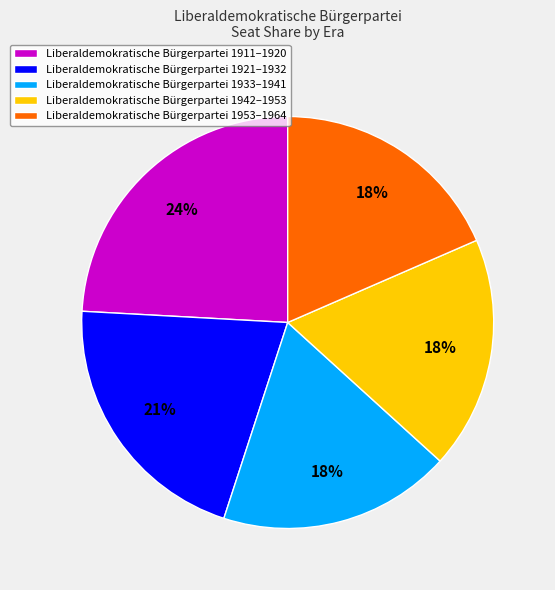

Is there a majority slice in this chart?

No